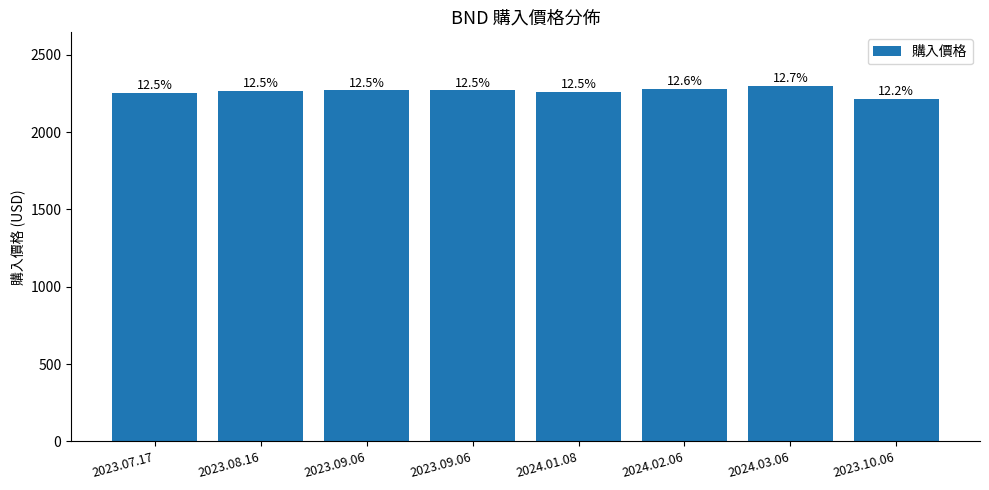

Rank the categories by value from highest to lowest.

2024.03.06, 2024.02.06, 2023.09.06, 2023.09.06, 2023.08.16, 2024.01.08, 2023.07.17, 2023.10.06